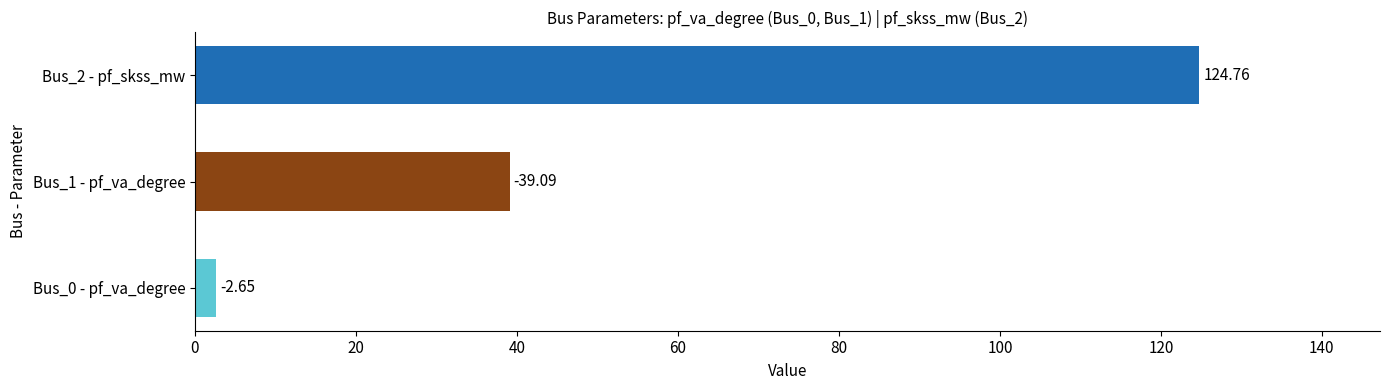

How many bars are there in total?

3